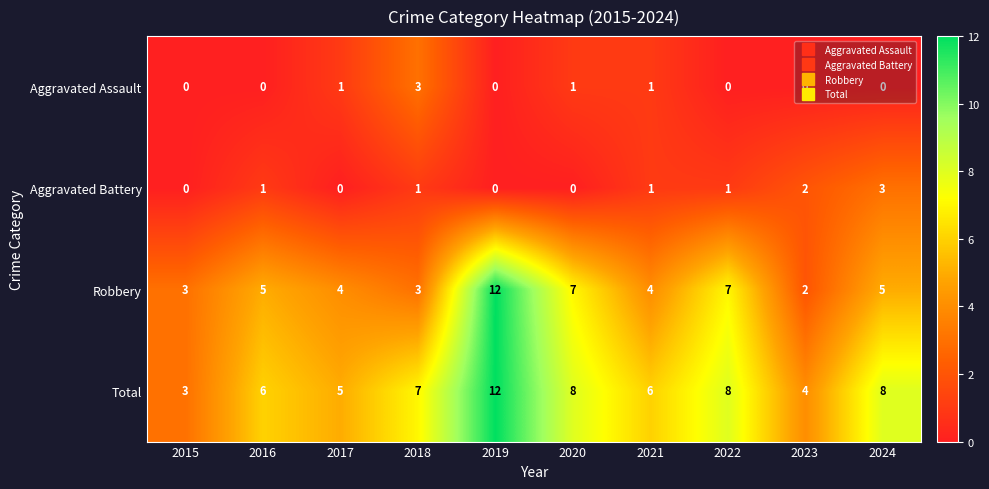

At how many categories does at least one series exceed 10?

1